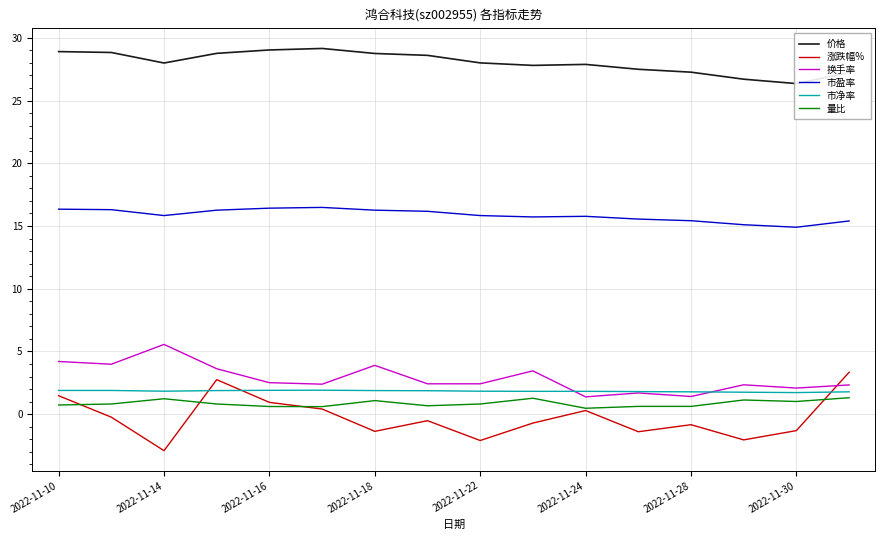

What is the lowest value of the 涨跌幅% series?

-2.9